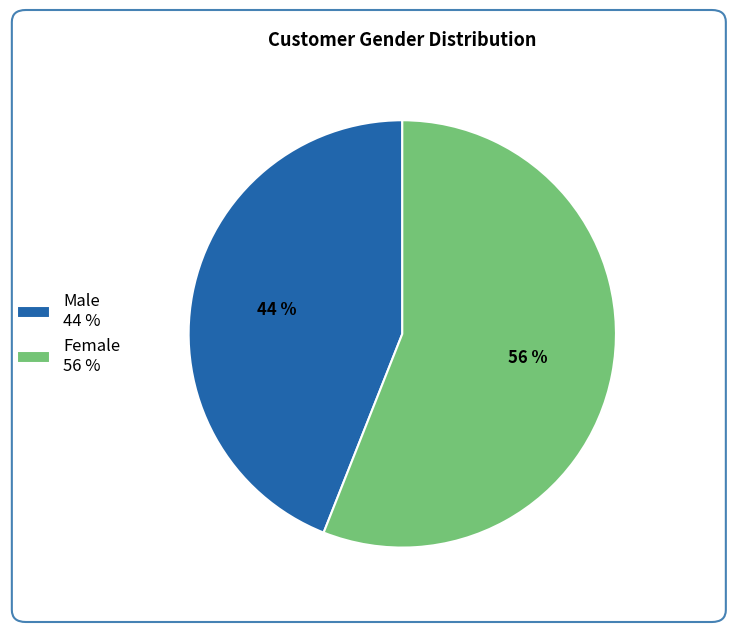

Approximately how many times larger is the value at Male compared to Female?

0.8